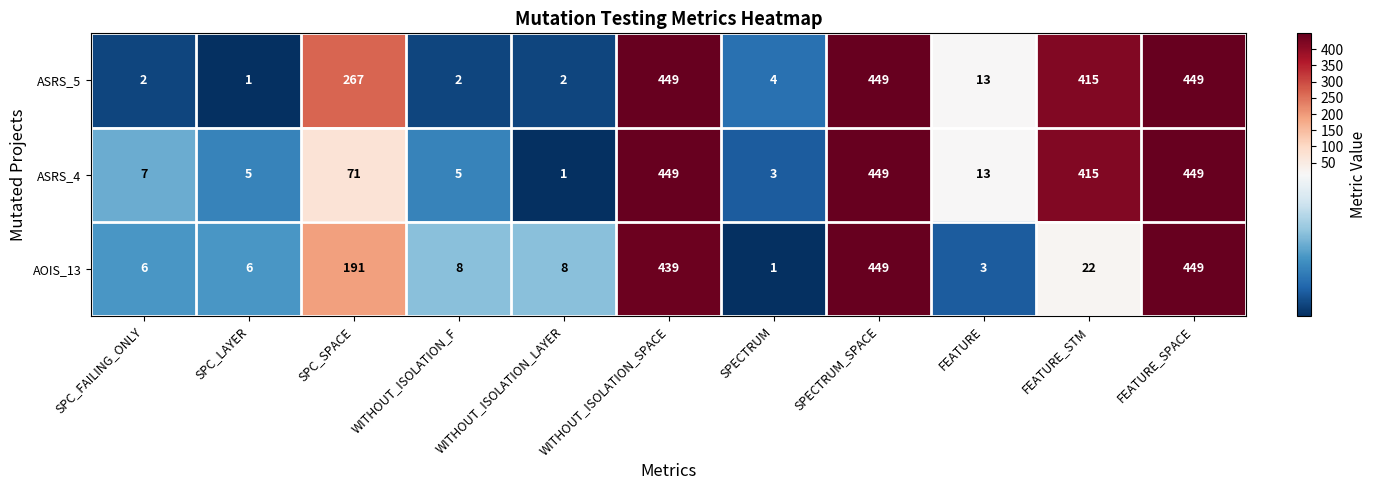

Which series has the largest total across all categories?

ASRS_5